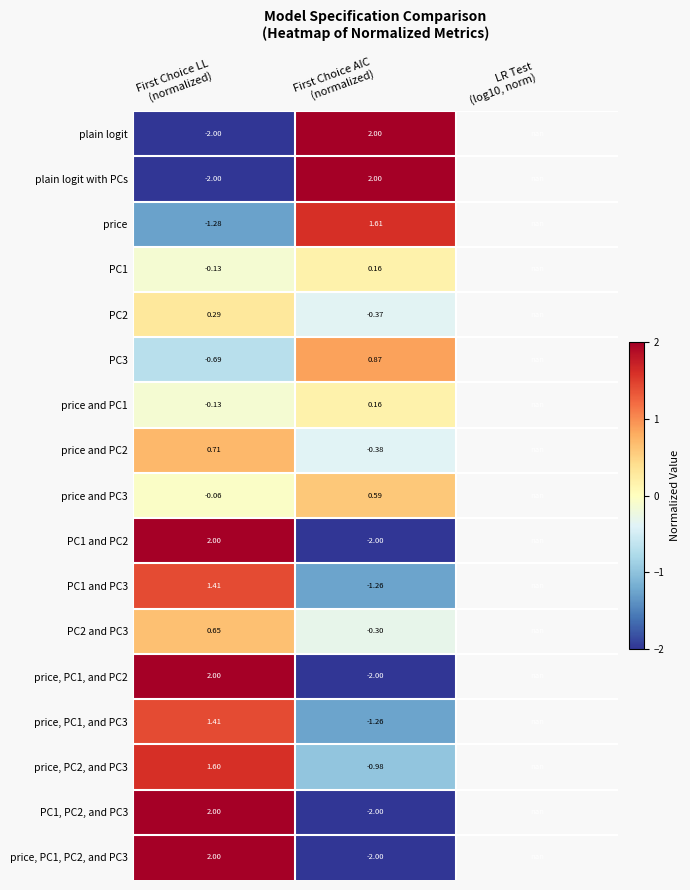

How many data points in price are above 1?

1